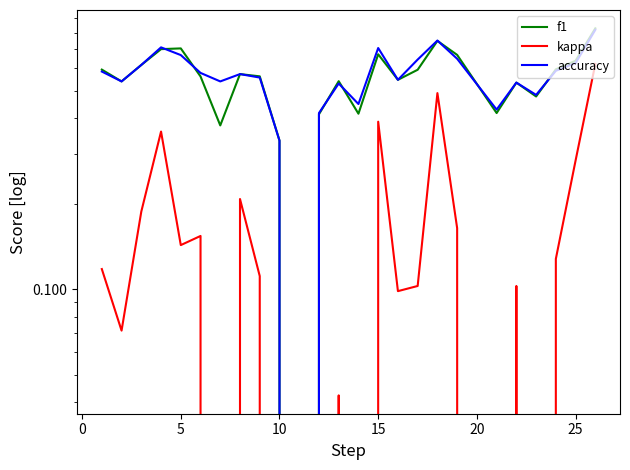

Where is accuracy nearest to the value 0?

10